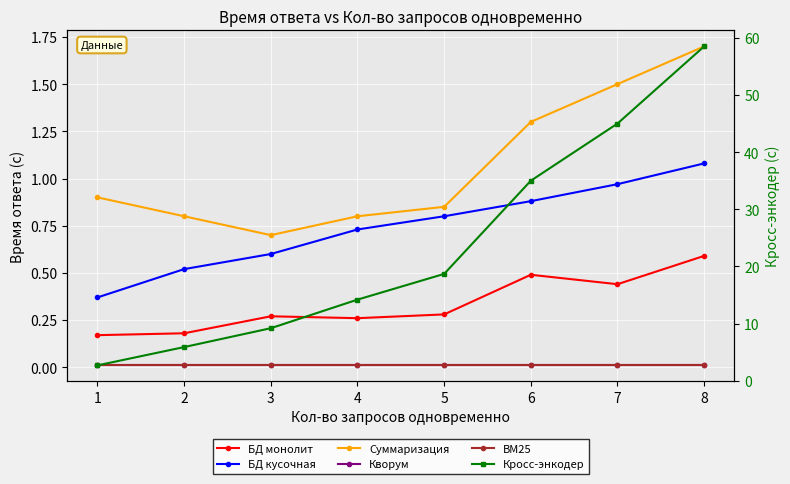

How many interior local valleys does the Суммаризация series have?

1